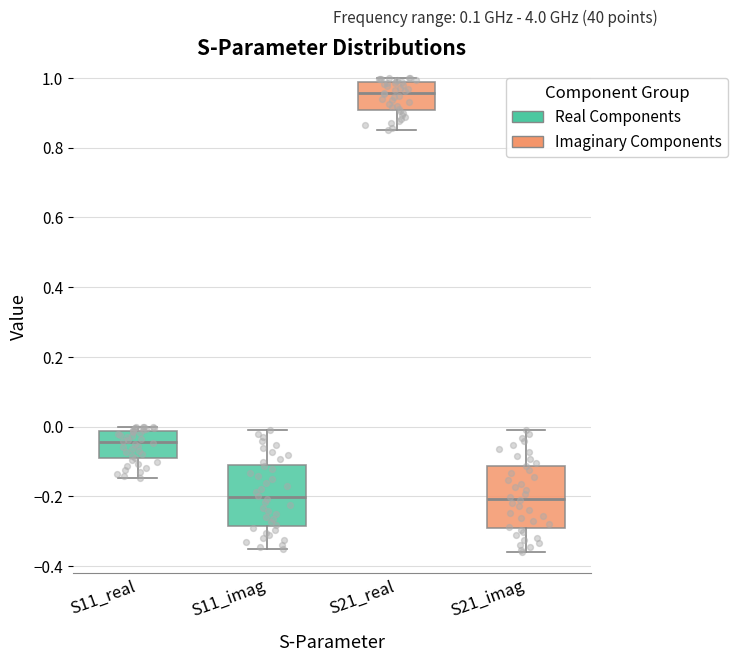

Which box's median line is the highest?

S21_real